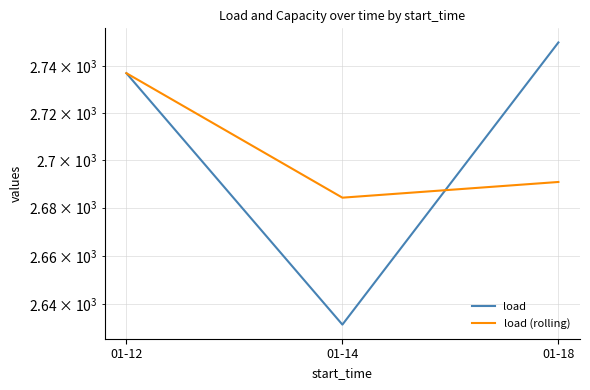

Reading right to left, transcribe all the data shown in this chart.

load: 01-18=2750.0	01-14=2631.6	01-12=2736.8
load (rolling): 01-18=2690.8	01-14=2684.2	01-12=2736.8